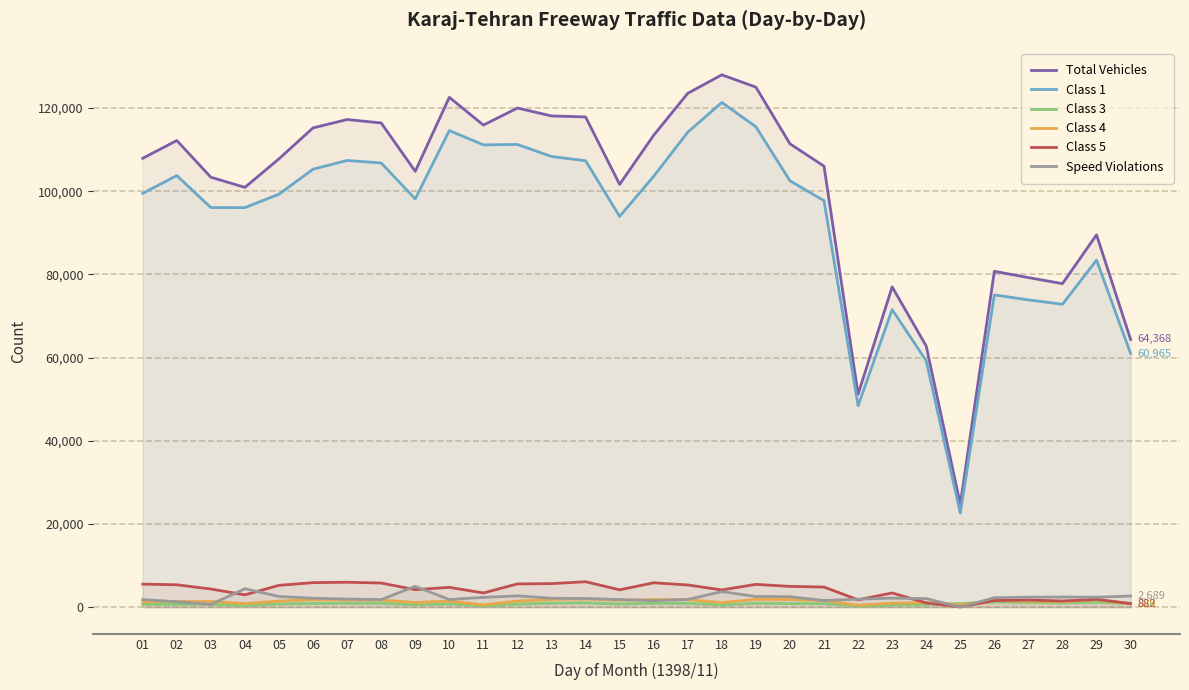

Reading right to left, what are all the values shown in this chart?

Total Vehicles: 30=64368	29=89510	28=77781	27=79234	26=80748	25=24754	24=62780	23=77003	22=51207	21=106015	20=111398	19=125015	18=127980	17=123533	16=113458	15=101642	14=117855	13=118093	12=119993	11=115900	10=122566	09=104781	08=116407	07=117228	06=115222	05=107790	04=100924	03=103362	02=112183	01=107917
Class 1: 30=60965	29=83433	28=72829	27=73868	26=75071	25=22624	24=59237	23=71533	22=48461	21=97730	20=102495	19=115485	18=121331	17=114202	16=103596	15=93946	14=107326	13=108339	12=111235	11=111142	10=114578	09=98141	08=106796	07=107386	06=105290	05=99289	04=96053	03=96068	02=103757	01=99488
Class 3: 30=886	29=1190	28=1024	27=1117	26=1268	25=867	24=639	23=491	22=233	21=861	20=875	19=957	18=532	17=927	16=935	15=776	14=1055	13=977	12=737	11=317	10=771	09=566	08=932	07=961	06=901	05=787	04=409	03=663	02=700	01=691
Class 4: 30=829	29=1774	28=1328	27=1433	26=1615	25=550	24=1101	23=960	22=467	21=1574	20=1829	19=1886	18=1113	17=1797	16=1853	15=1675	14=1960	13=1852	12=1471	11=576	10=1446	09=1139	08=1704	07=1724	06=1831	05=1466	04=874	03=1371	02=1376	01=1307
Class 5: 30=882	29=1875	28=1493	27=1713	26=1586	25=69	24=1033	23=3426	22=1774	21=4843	20=4998	19=5489	18=4149	17=5343	16=5871	15=4181	14=6123	13=5668	12=5597	11=3423	10=4776	09=4215	08=5803	07=5996	06=5905	05=5253	04=2970	03=4367	02=5385	01=5549
Speed Violations: 30=2689	29=2394	28=2442	27=2413	26=2281	25=28	24=2068	23=2181	22=1936	21=1591	20=2525	19=2575	18=3739	17=1858	16=1559	15=1849	14=2091	13=2138	12=2733	11=2353	10=1847	09=5008	08=1825	07=1961	06=2163	05=2574	04=4447	03=655	02=1323	01=1826